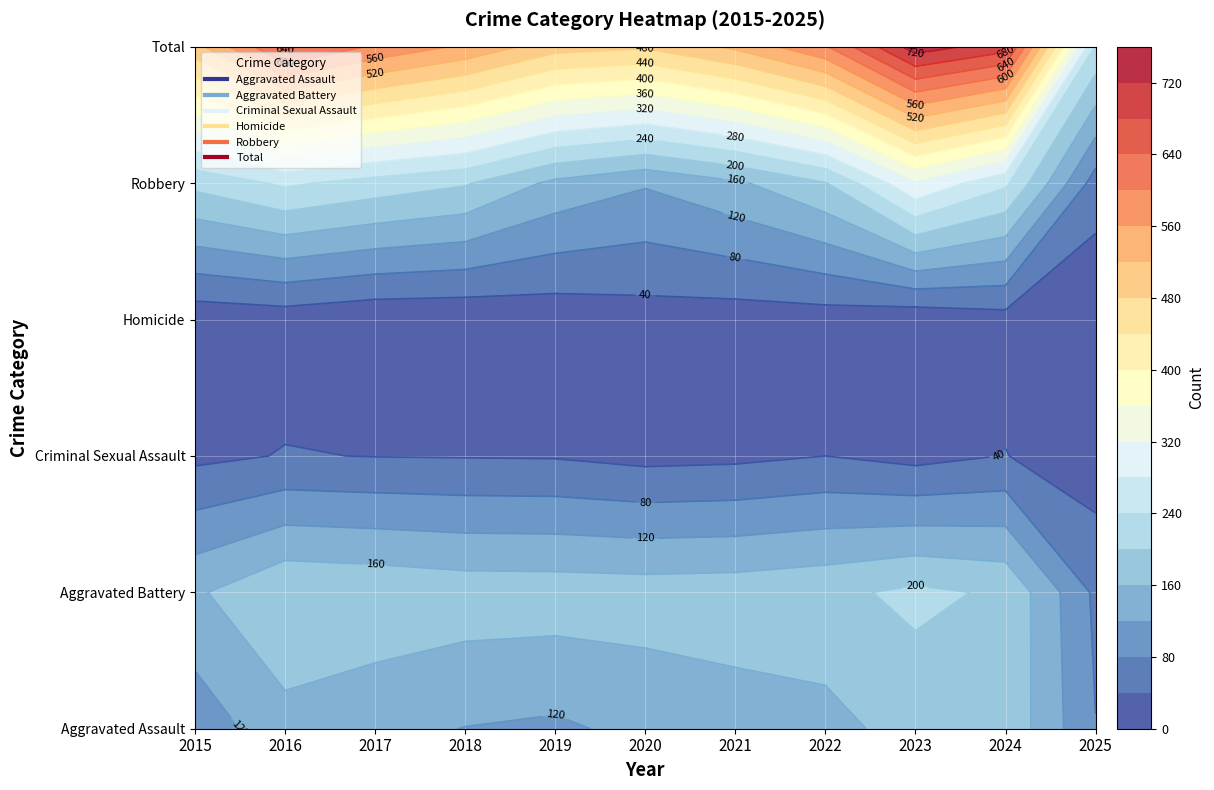

How many data points in Robbery are above 204?

5